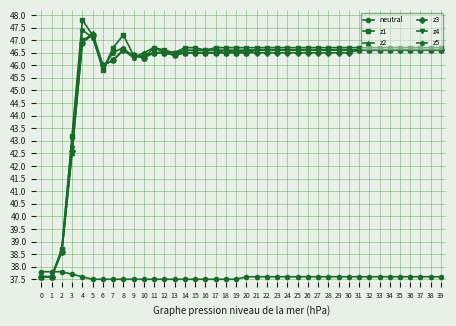

At how many categories does at least one series exceed 38?

38